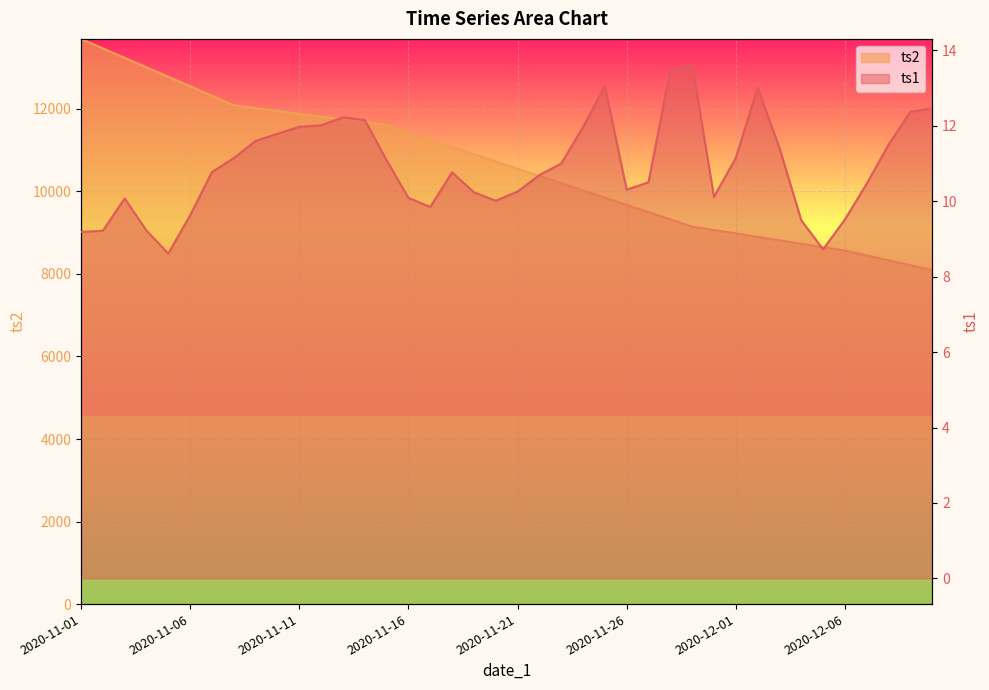

Reading left to right, transcribe all the data shown in this chart.

ts1: 9.2	9.2	10.1	9.2	8.6	9.6	10.8	11.1	11.6	11.8	12.0	12.0	12.2	12.2	11.1	10.1	9.8	10.8	10.2	10.0	10.3	10.7	11.0	12.0	13.0	10.3	10.5	13.5	13.6	10.1	11.1	13.0	11.4	9.5	8.7	9.5	10.5	11.5	12.4	12.5
ts2: 13696.9	13467.1	13237.3	13007.5	12777.8	12548.0	12318.2	12088.4	12019.7	11951.0	11882.3	11813.6	11744.9	11676.1	11607.4	11431.1	11254.9	11078.6	10902.3	10726.0	10549.7	10373.4	10198.4	10023.3	9848.2	9673.2	9498.1	9323.1	9148.0	9065.2	8982.4	8899.7	8816.9	8734.1	8651.3	8568.6	8449.8	8331.0	8212.2	8093.4